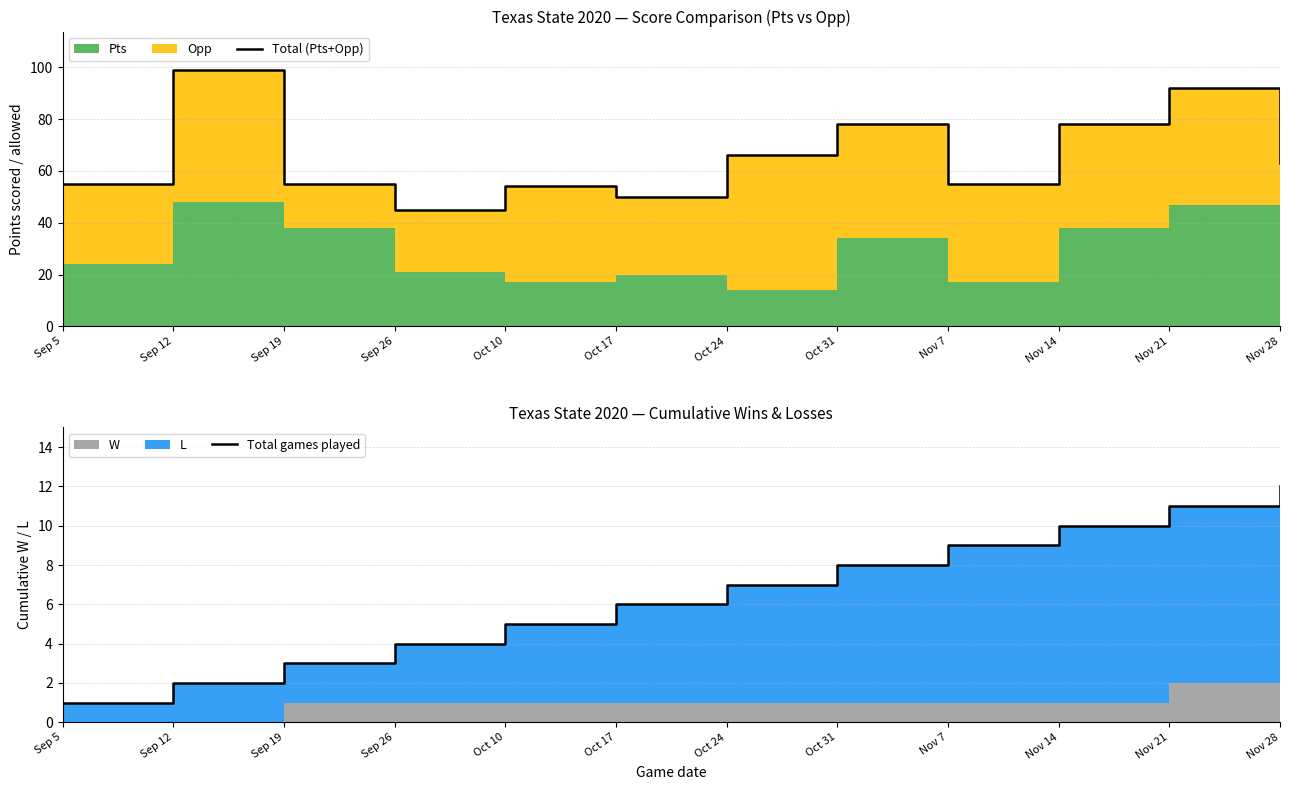

Reading left to right, extract all data points from this chart.

Total (Pts+Opp): Sep 5=55	Sep 12=99	Sep 19=55	Sep 26=45	Oct 10=54	Oct 17=50	Oct 24=66	Oct 31=78	Nov 7=55	Nov 14=78	Nov 21=92	Nov 28=63
Total games played: Sep 5=1	Sep 12=2	Sep 19=3	Sep 26=4	Oct 10=5	Oct 17=6	Oct 24=7	Oct 31=8	Nov 7=9	Nov 14=10	Nov 21=11	Nov 28=12